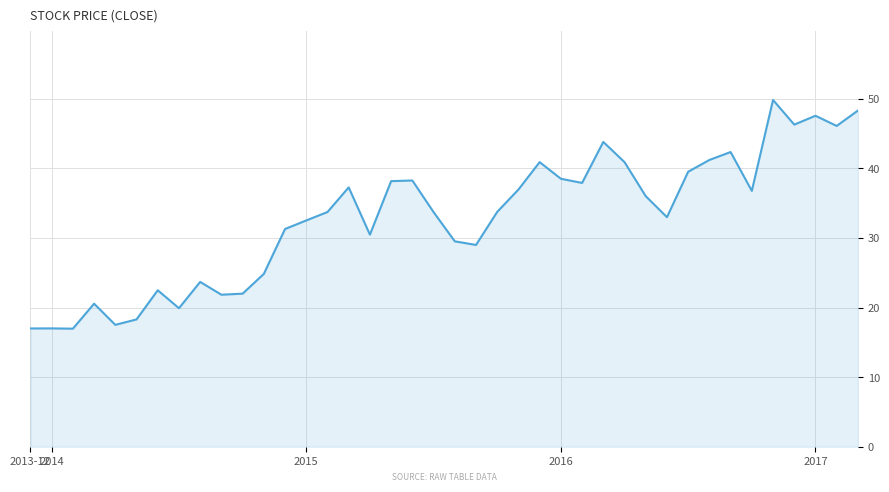

What is the minimum value shown in the chart?

17.0